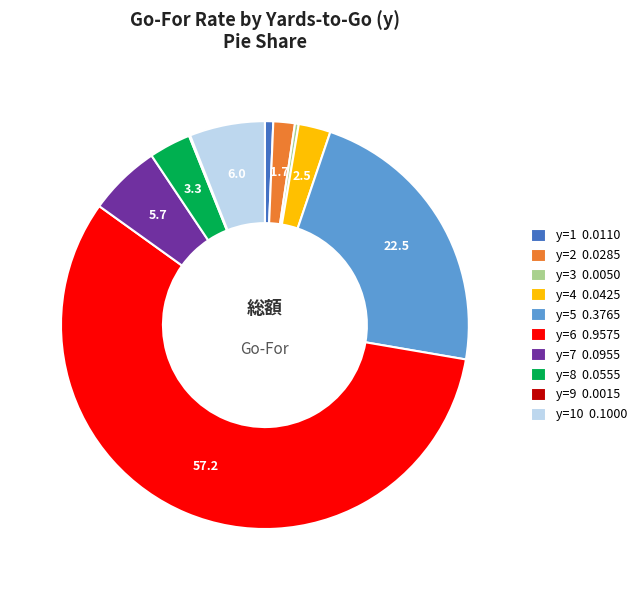

The y=6 0.9575 slice represents 62% of the pie. True or false?

False